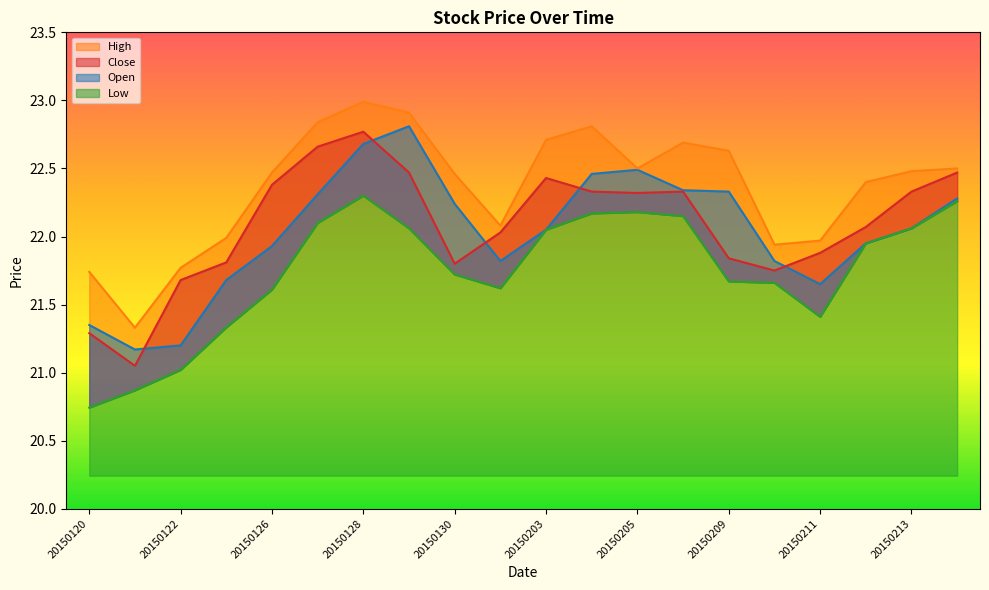

True or false: Open has more than 1 interior local peaks.

True